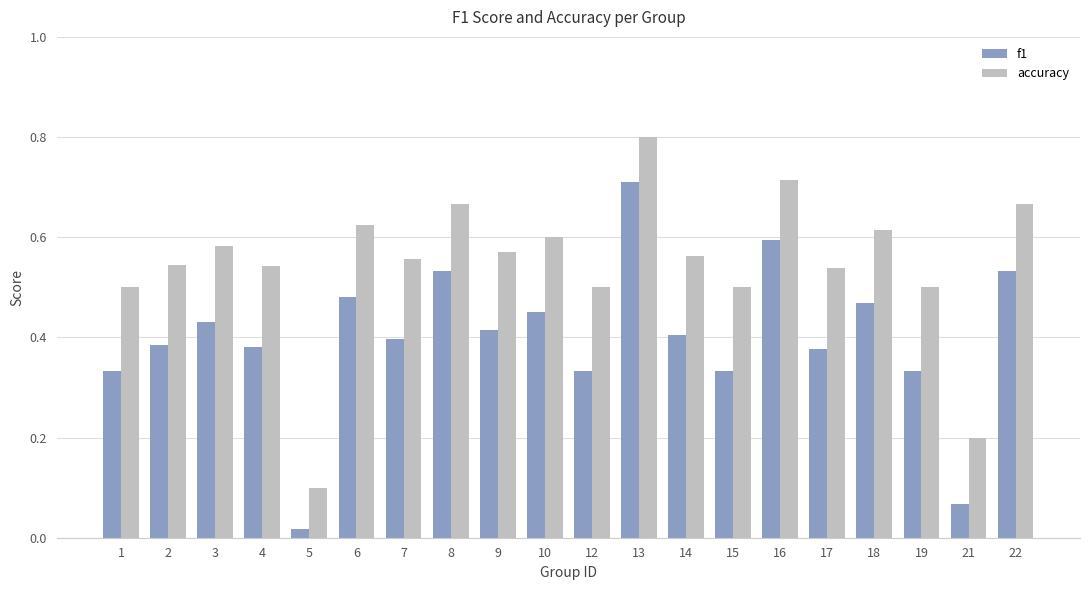

What is the sum of all f1 values?

8.0